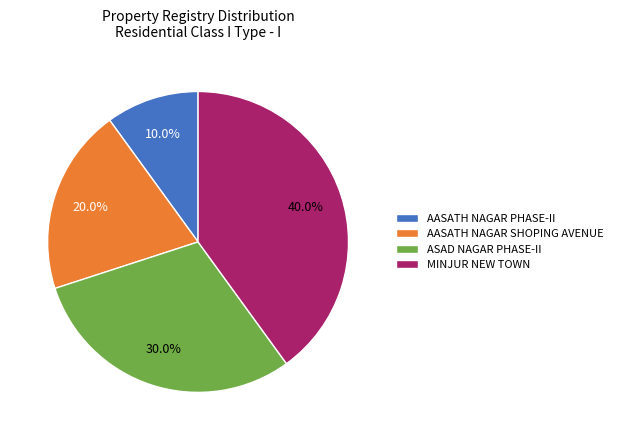

What is the smallest slice in the pie chart?

AASATH NAGAR PHASE-II